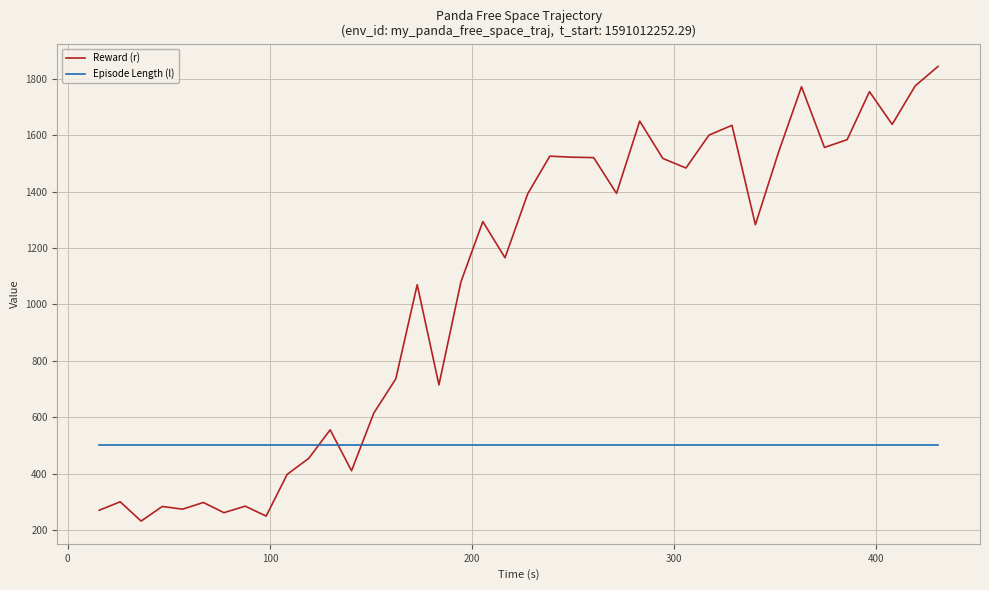

After their last crossing, which series has the higher values: Episode Length (l) or Reward (r)?

Reward (r)